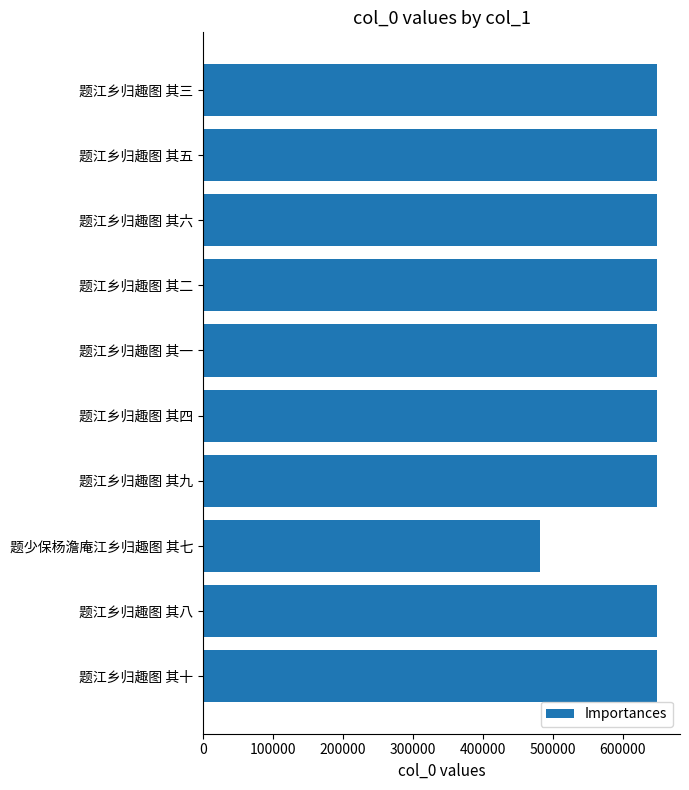

How many categories are shown in the chart?

10